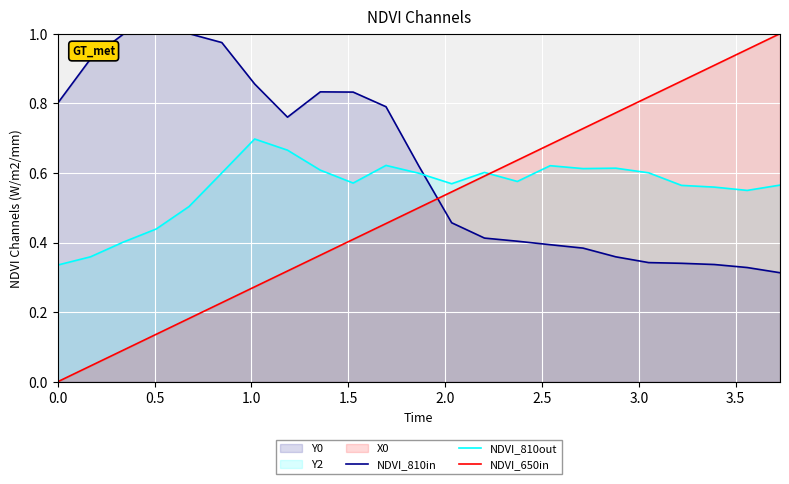

True or false: NDVI_810out and NDVI_650in cross at least once.

True